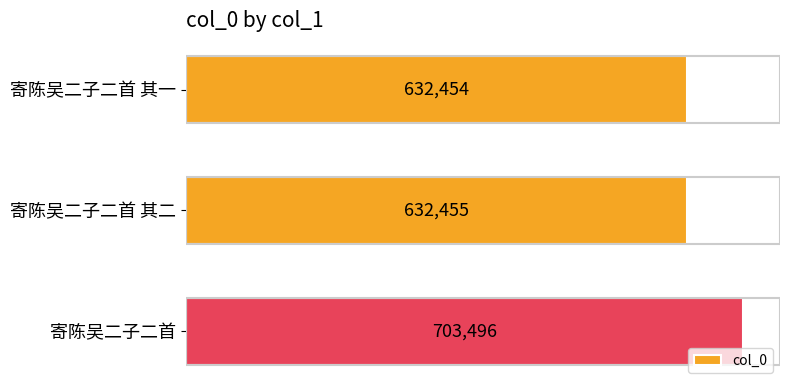

What is the average value?

656135